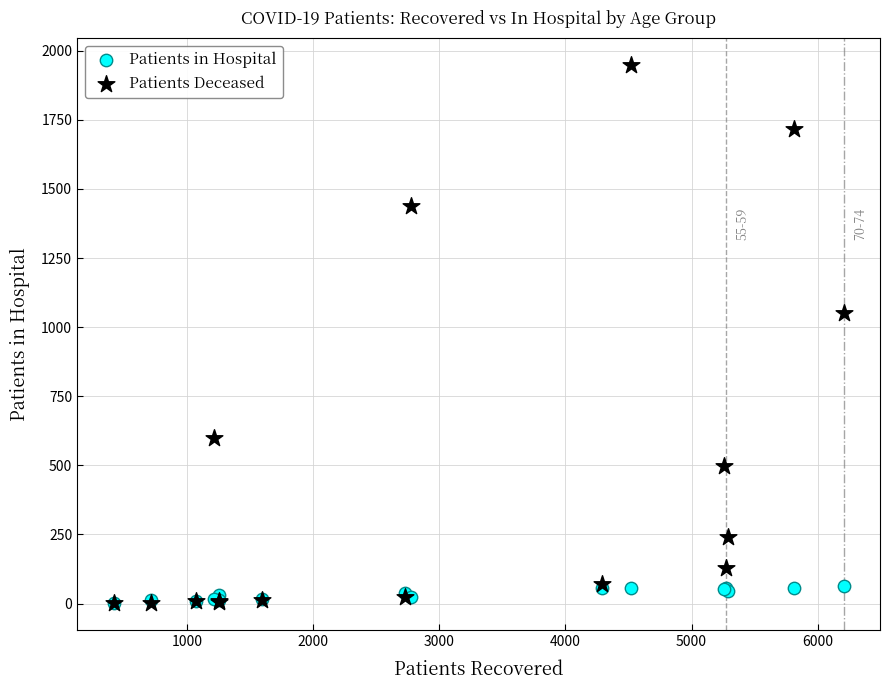

In the Patients Deceased series, what Y value is closest to 975?

1050